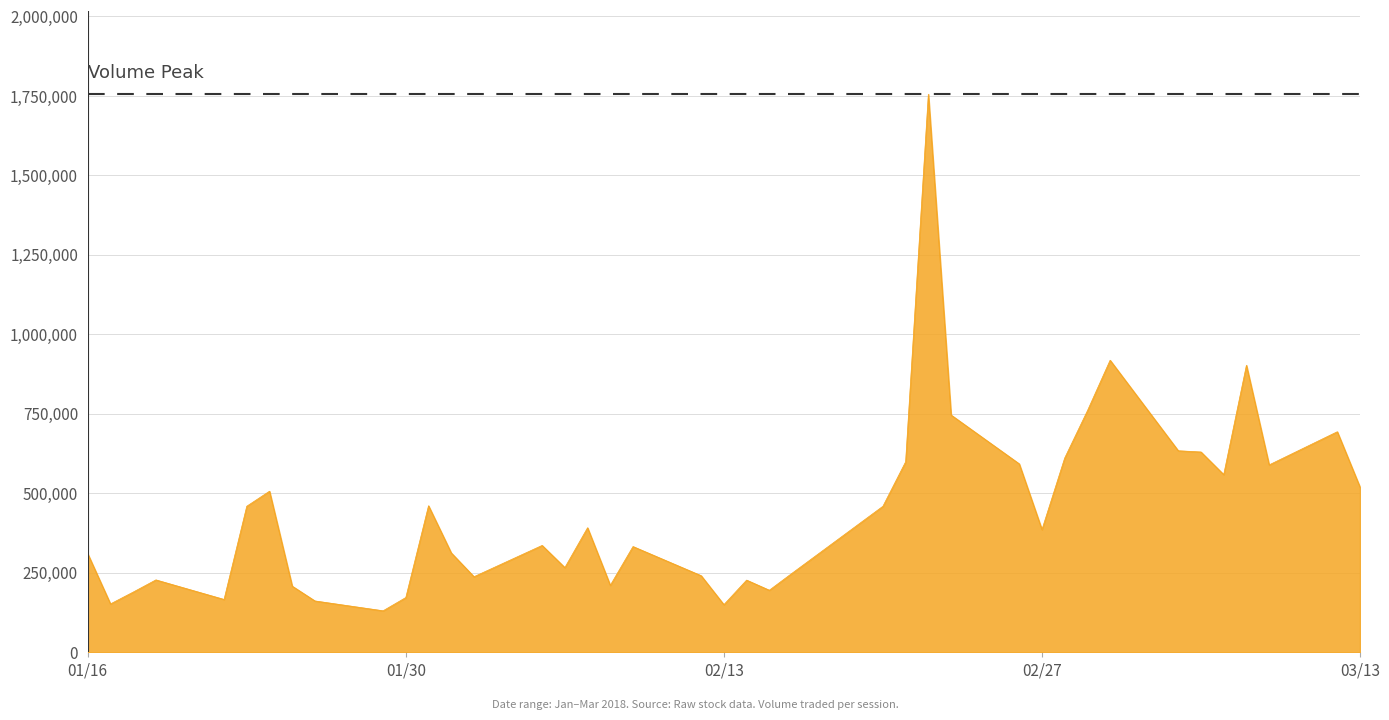

What is the smallest value displayed?

130500